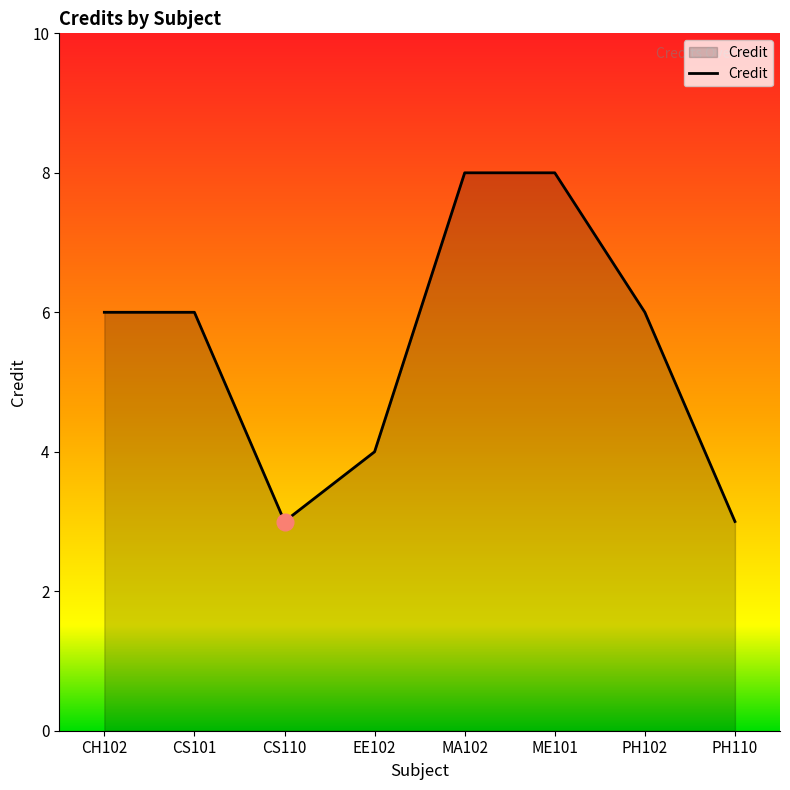

The value at CS110 is 3. True or false?

True